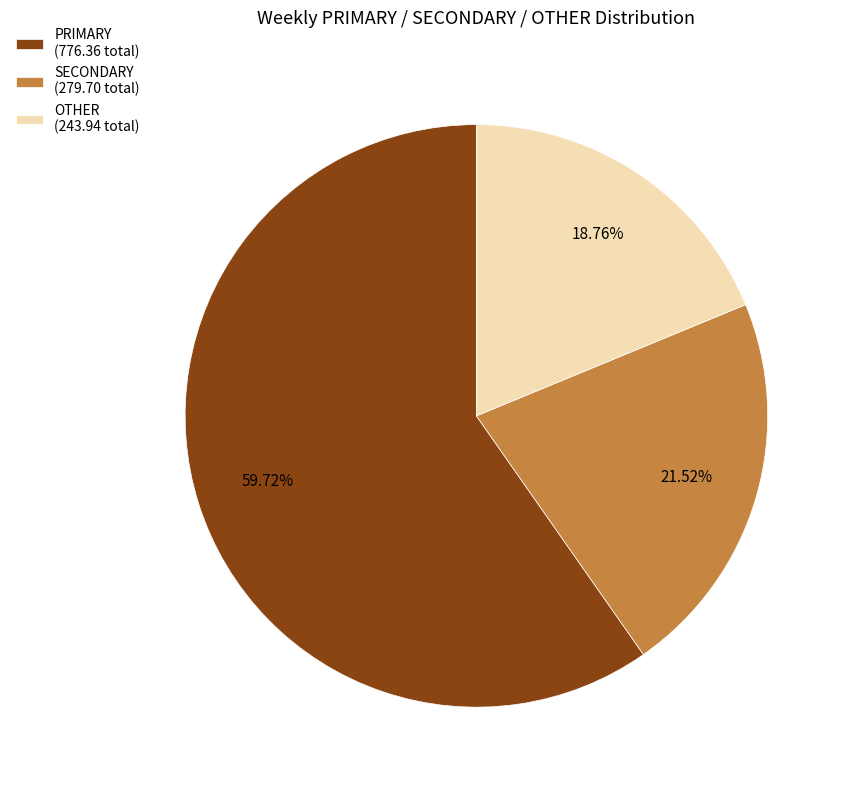

Rank the categories by value from lowest to highest.

OTHER (243.94 total), SECONDARY (279.70 total), PRIMARY (776.36 total)